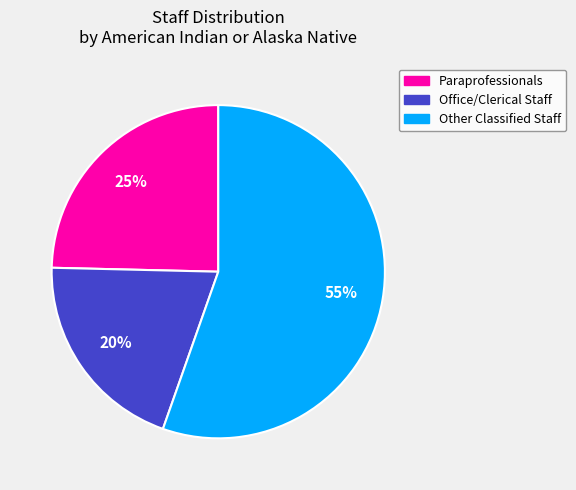

Rank the categories by value from highest to lowest.

Other Classified Staff, Paraprofessionals, Office/Clerical Staff